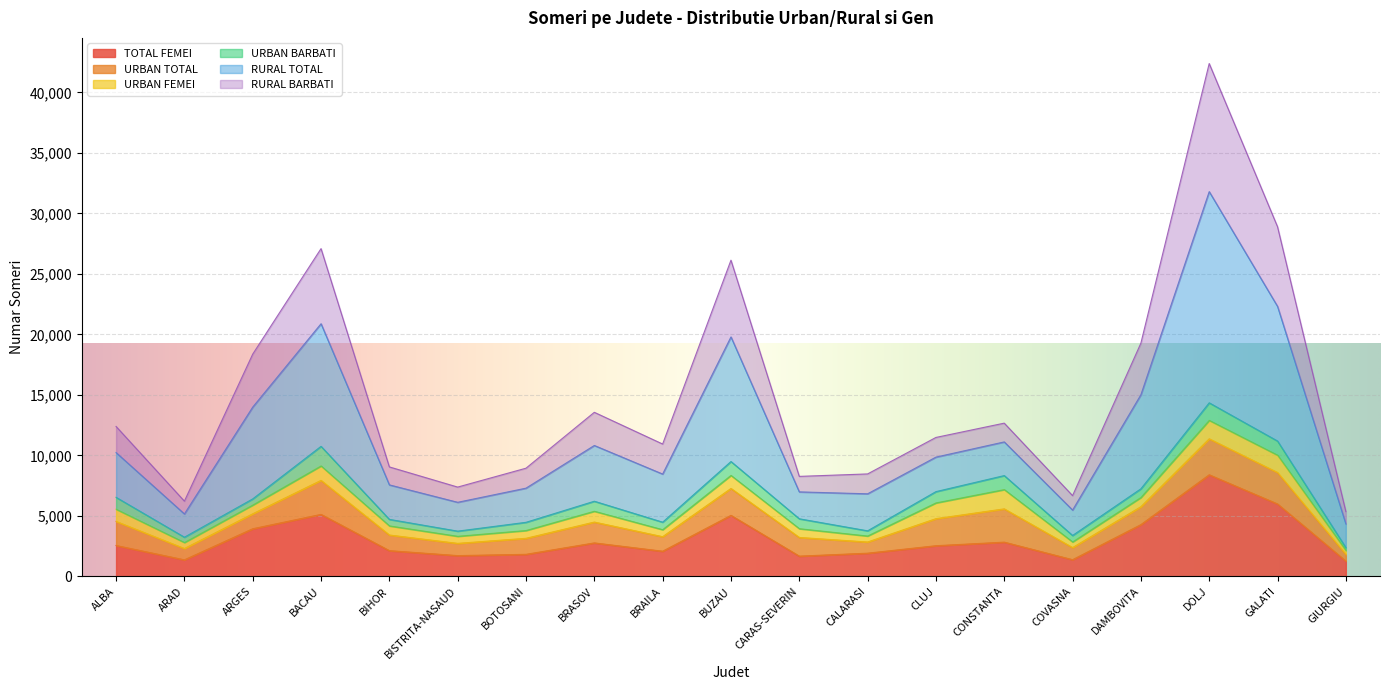

Which category has the highest value in the TOTAL FEMEI series?

DOLJ